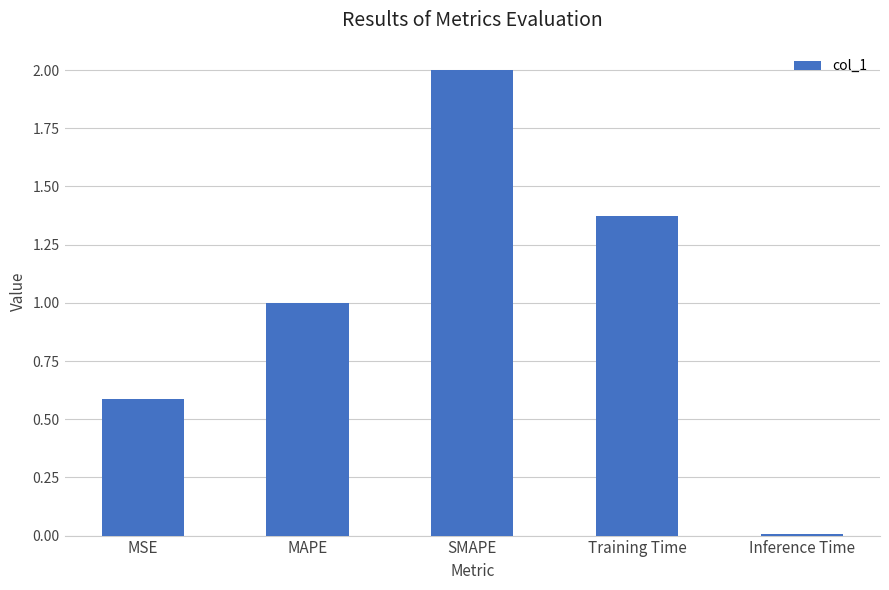

Is it true that the value at Training Time is 2.4?

False